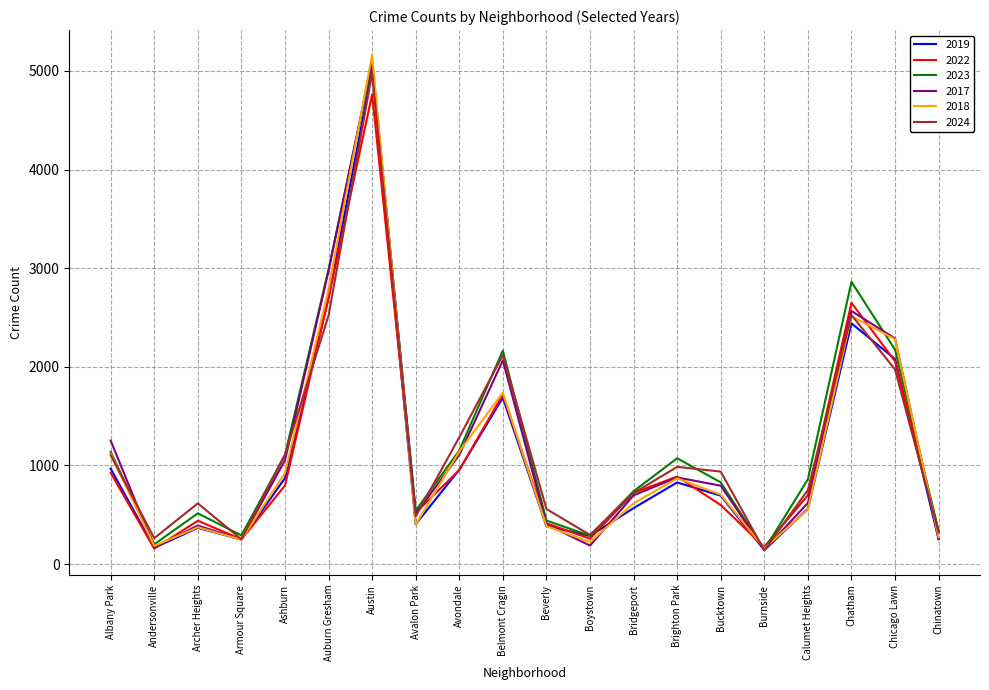

True or false: 2018 has a value of 562 at Chatham.

False